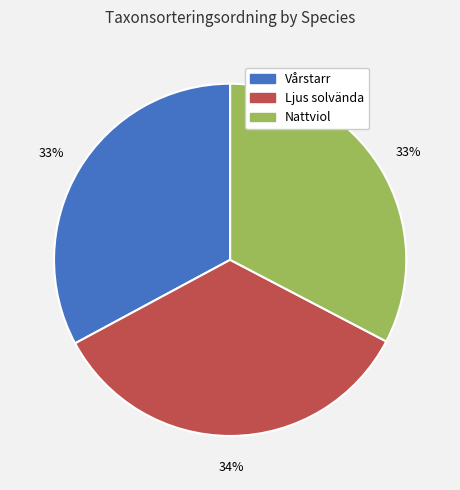

True or false: Vårstarr accounts for 33% of the total.

True